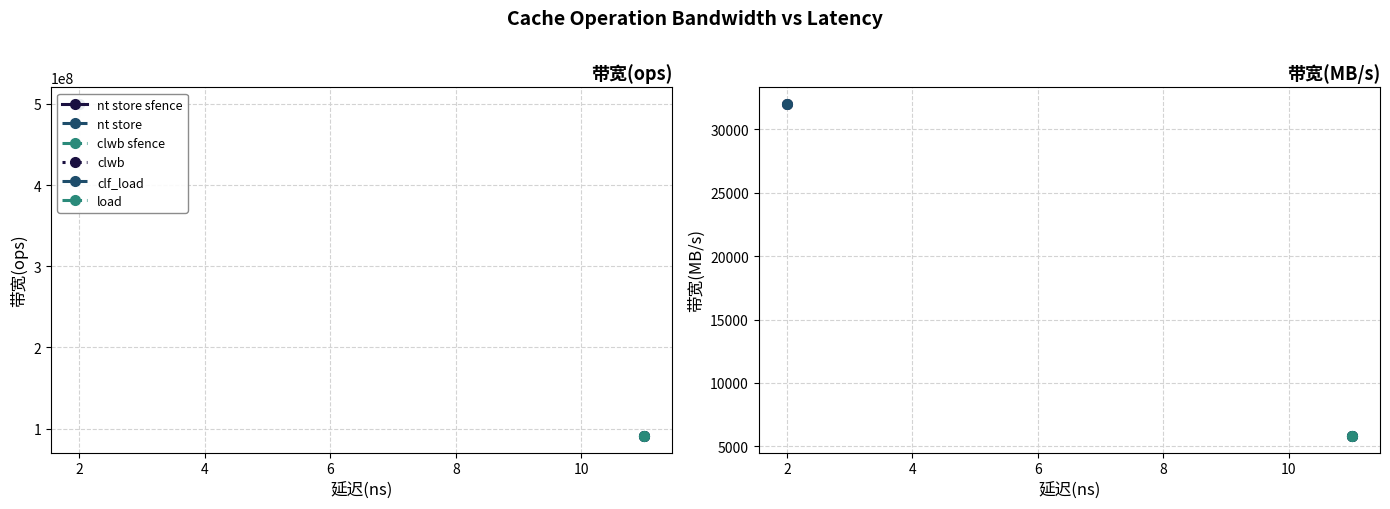

True or false: 带宽(ops) has a value of 20532364 at load.

False